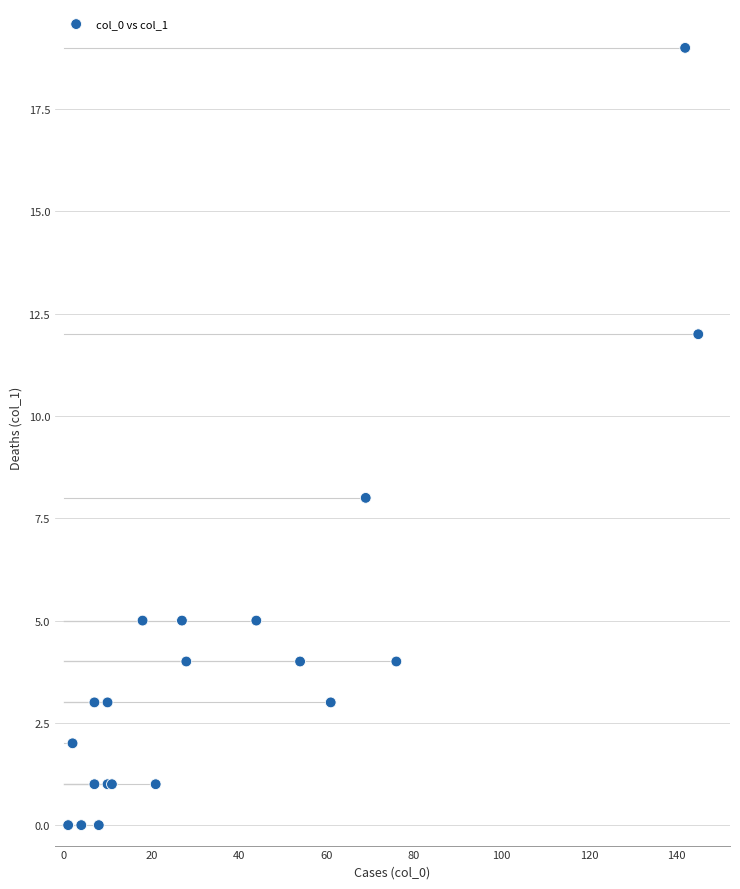

What Y value in the scatter plot is closest to 9?

8